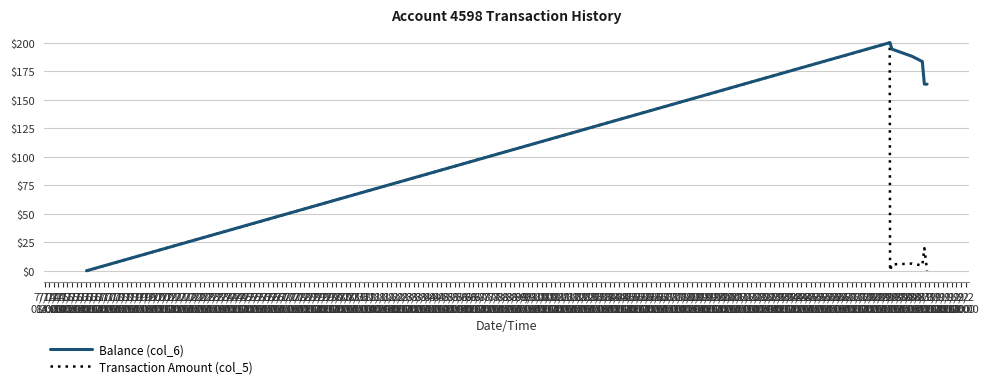

List the series in order of their overall mean, lowest first.

Transaction Amount (col_5), Balance (col_6)